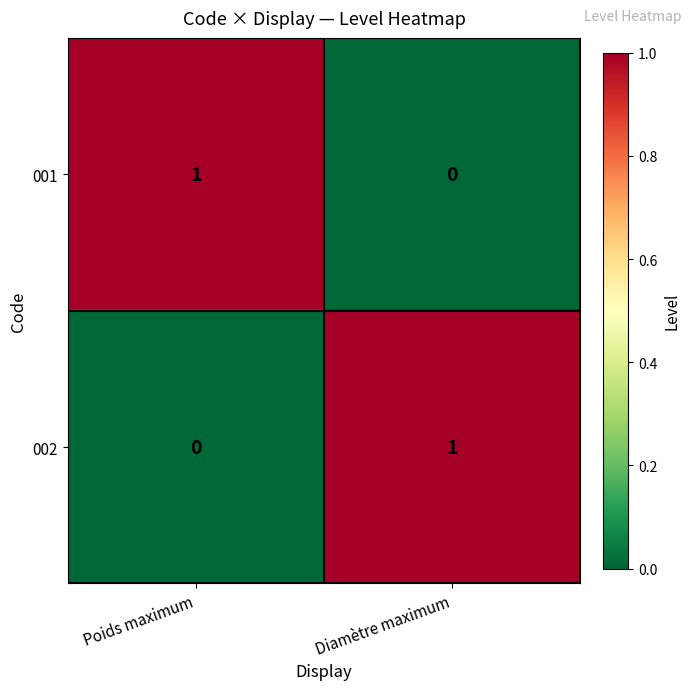

The 002 series shows 0 at Poids maximum. True or false?

True